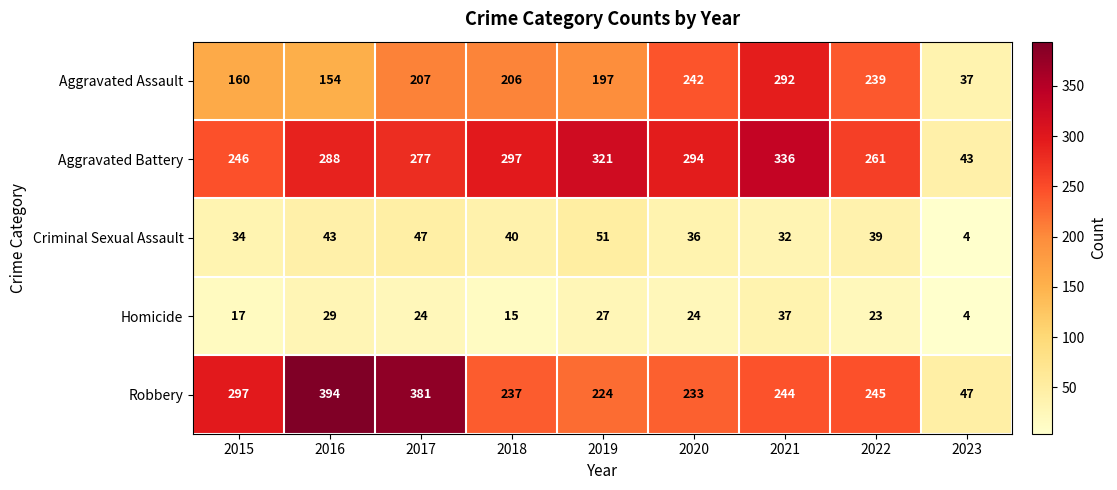

What is the highest value of the Aggravated Battery series?

336